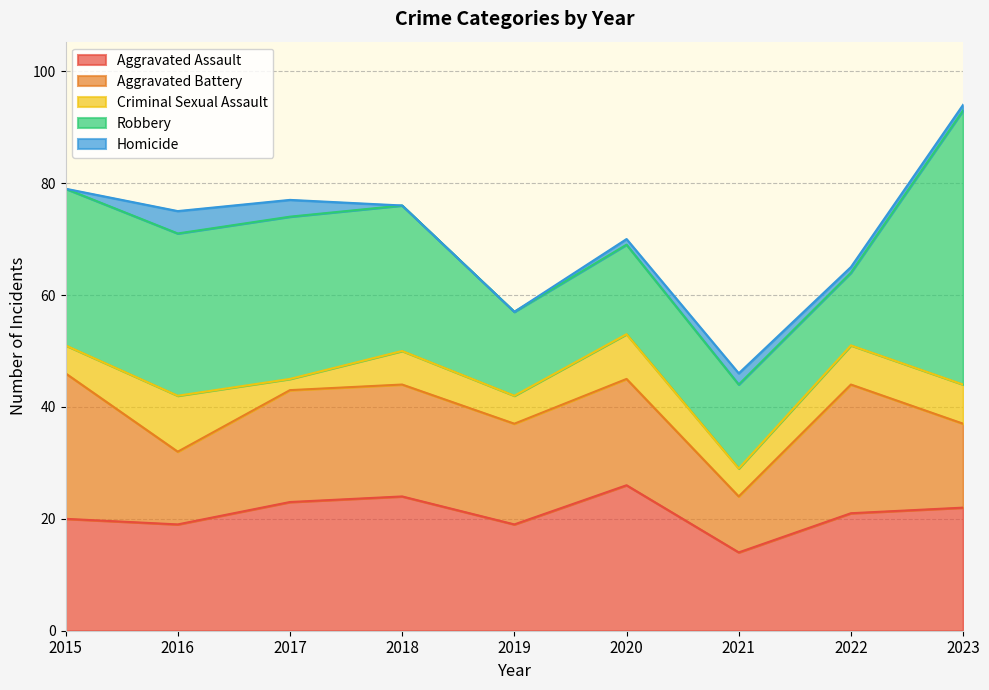

At which category does Criminal Sexual Assault reach its first local peak?

2016